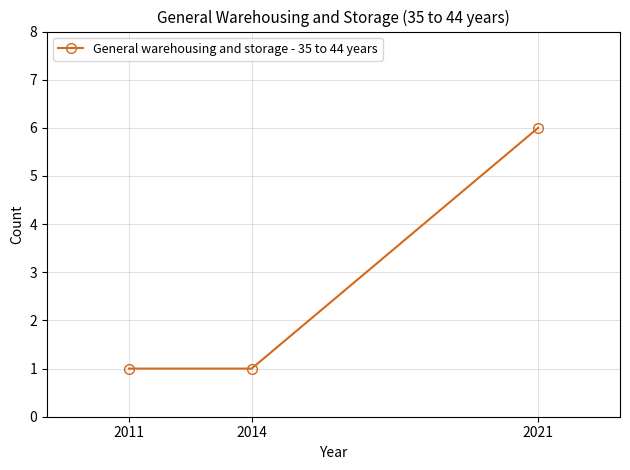

What is the change in value from 2014 to 2021?

+5